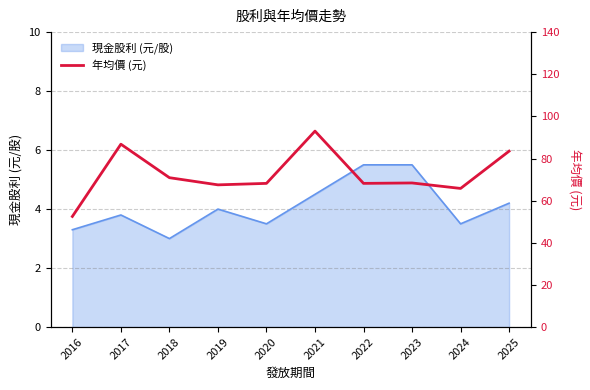

True or false: the data shows 47.4 at 2023.

False